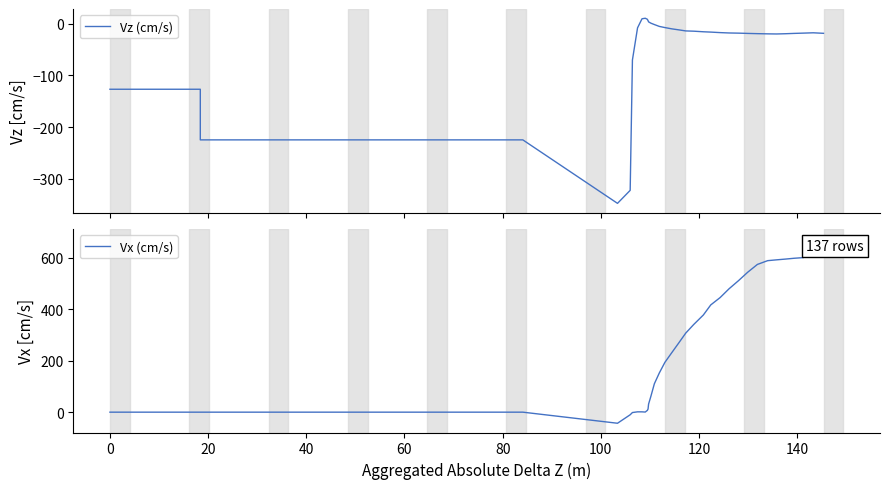

Is it true that Vx (cm/s) equals 24.9 at 16?

False